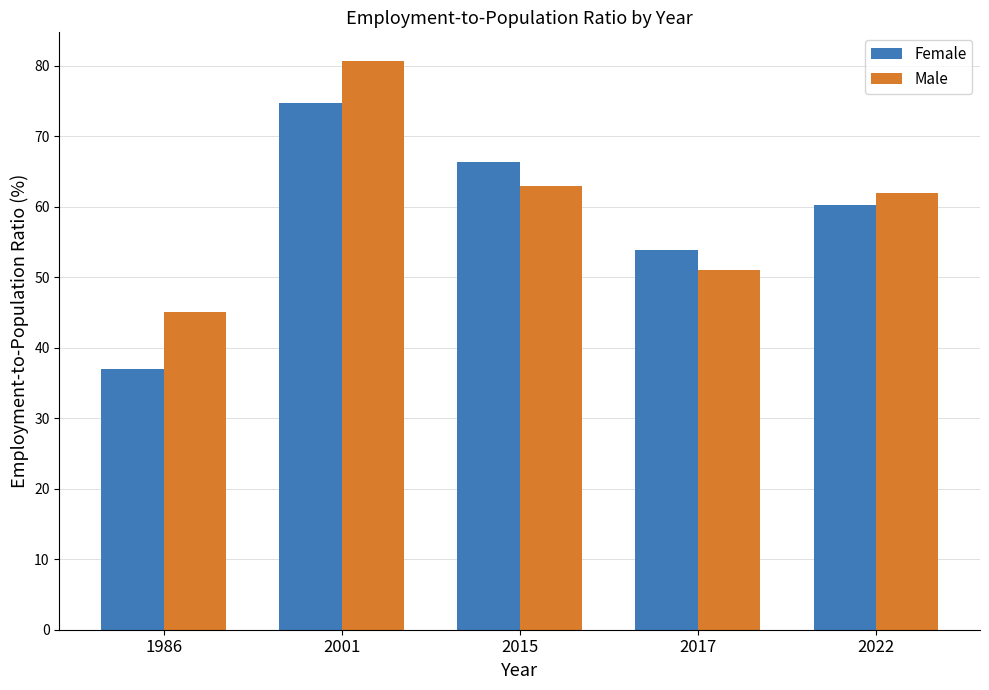

What is the smallest value displayed?

36.9